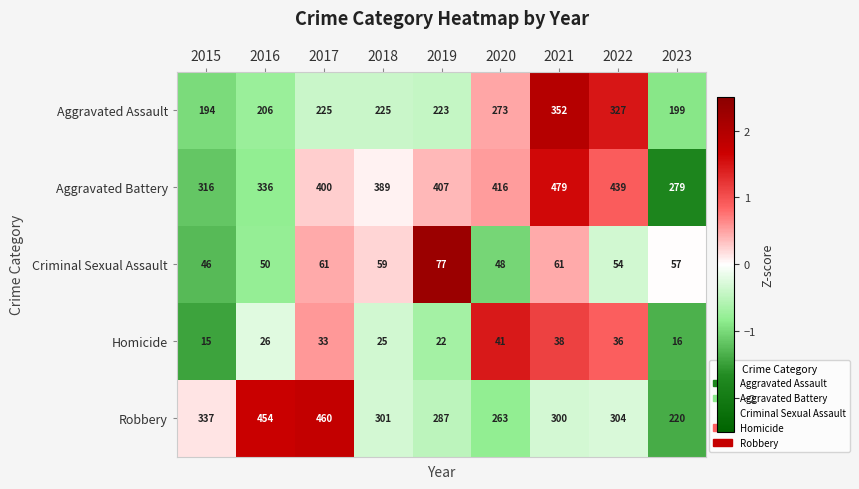

At which category does the chart reach its minimum across all series?

2015